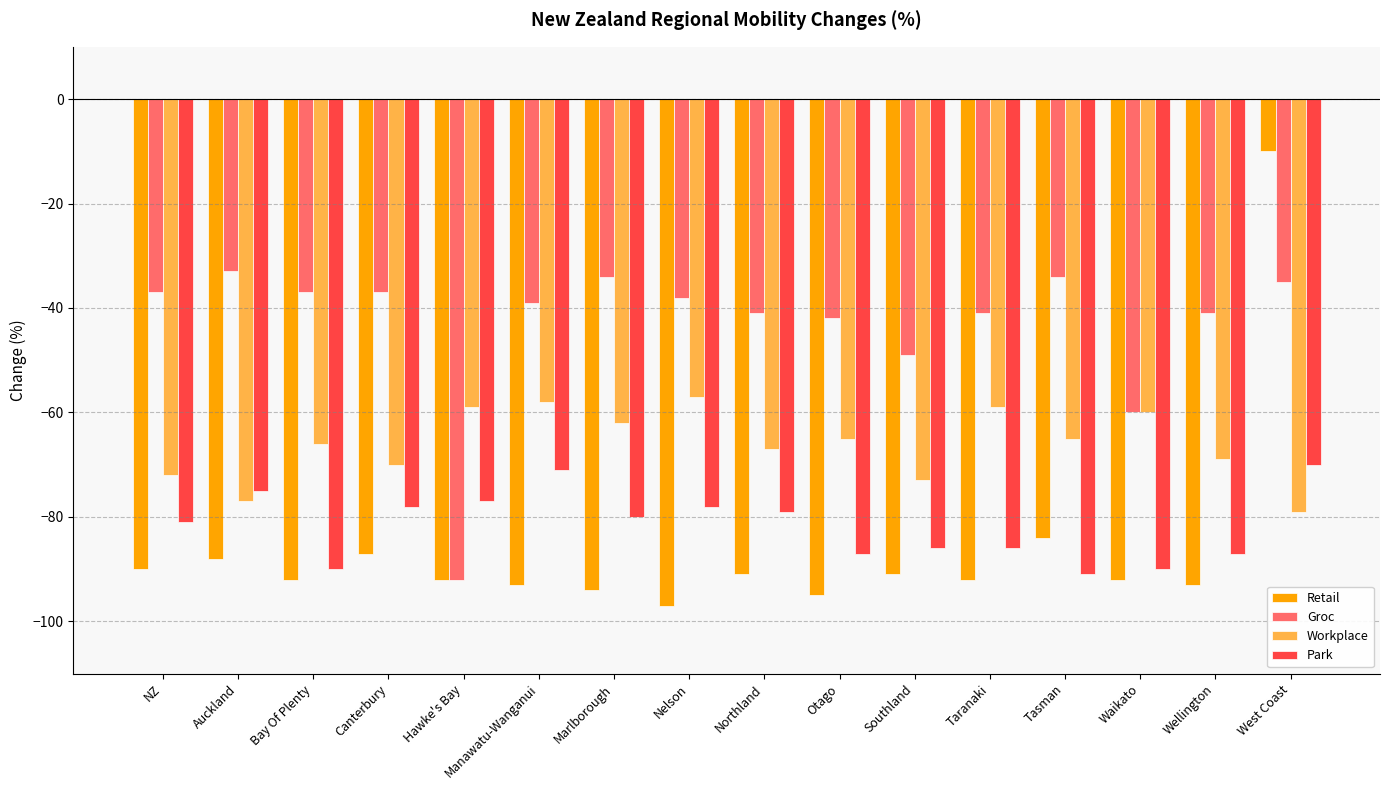

What value does the Groc series have at Tasman?

-34